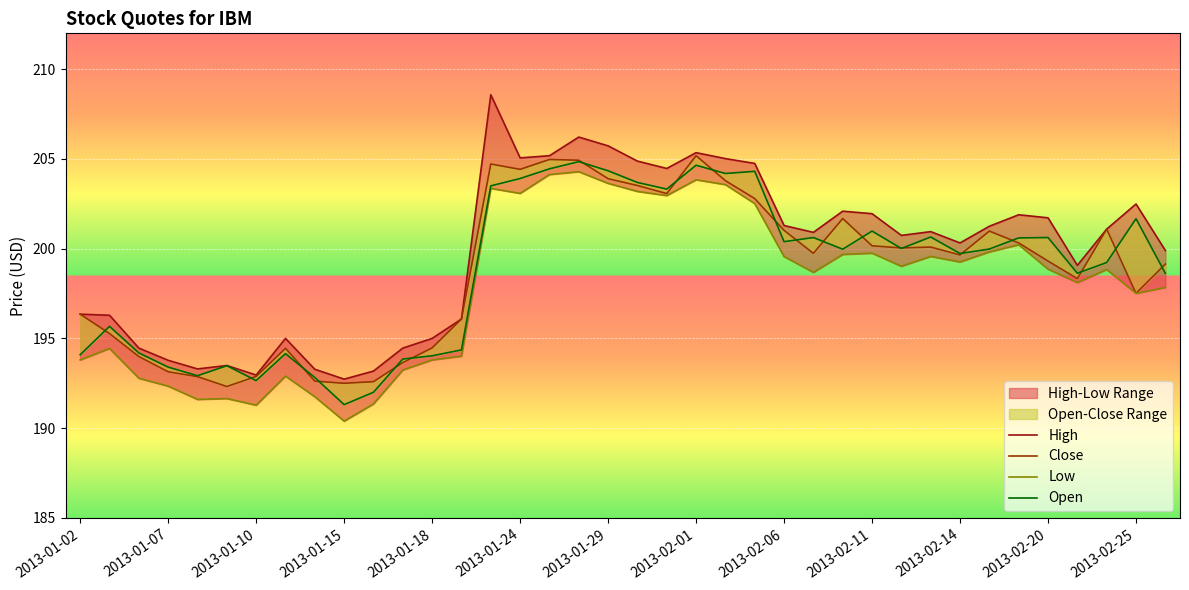

Count the number of categories in the chart.

38